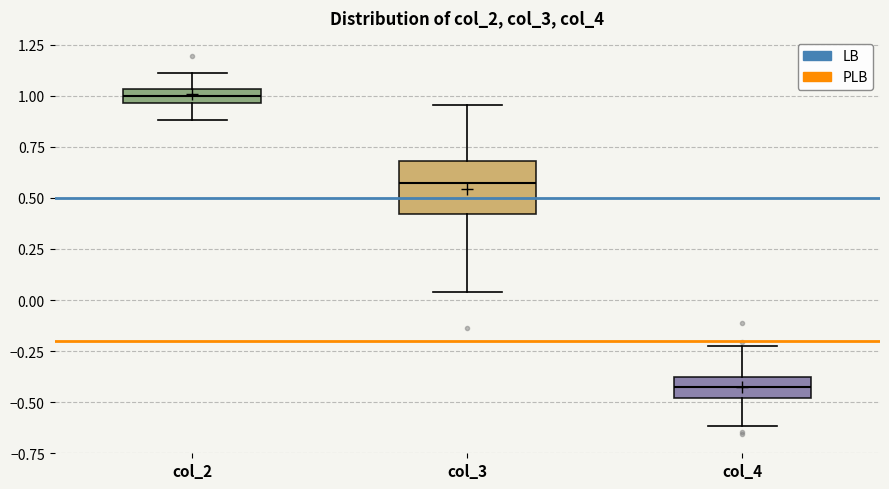

Where is the lower edge of the box for col_2 on the y-axis? The values are not printed on the chart, so give them approximately, as read against the axis.

0.95